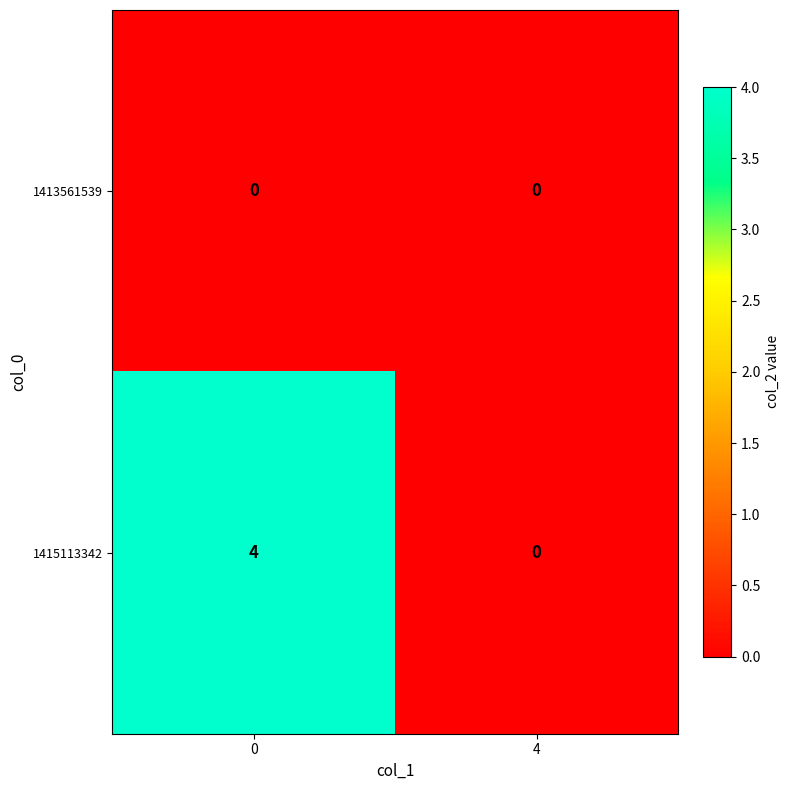

Which series has the largest total across all categories?

1415113342